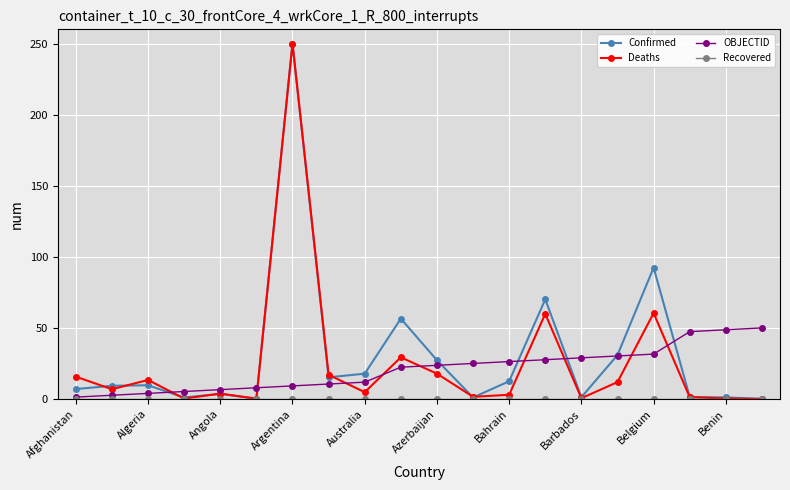

What is the value of the Confirmed point at the 11th from the left?

27.3